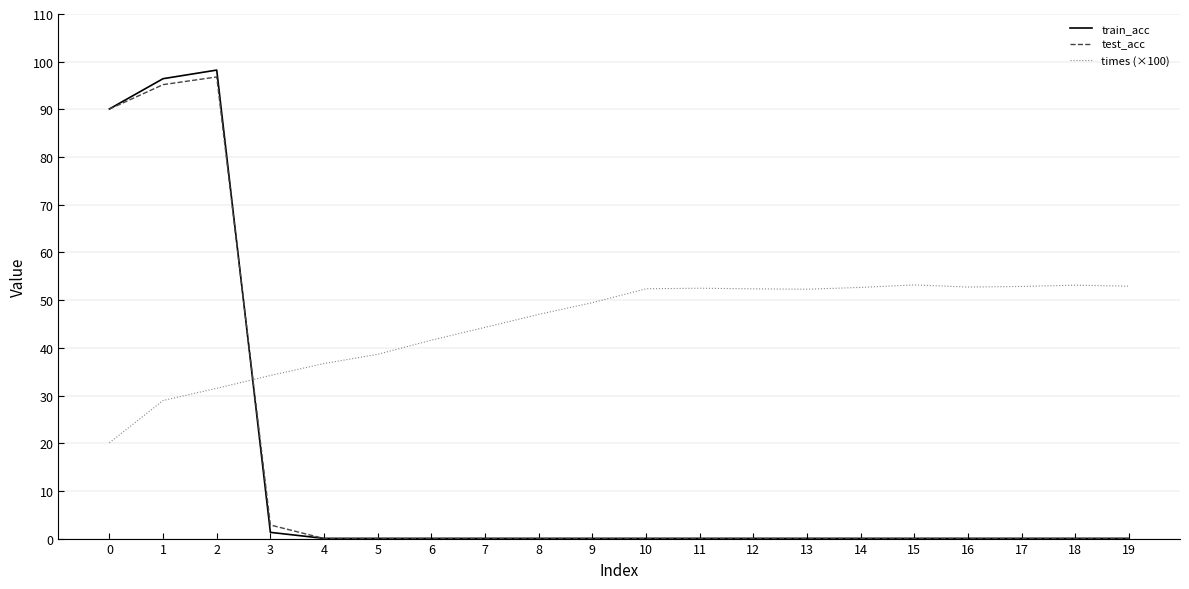

The value of train_acc at 13 is 0.0. True or false?

True